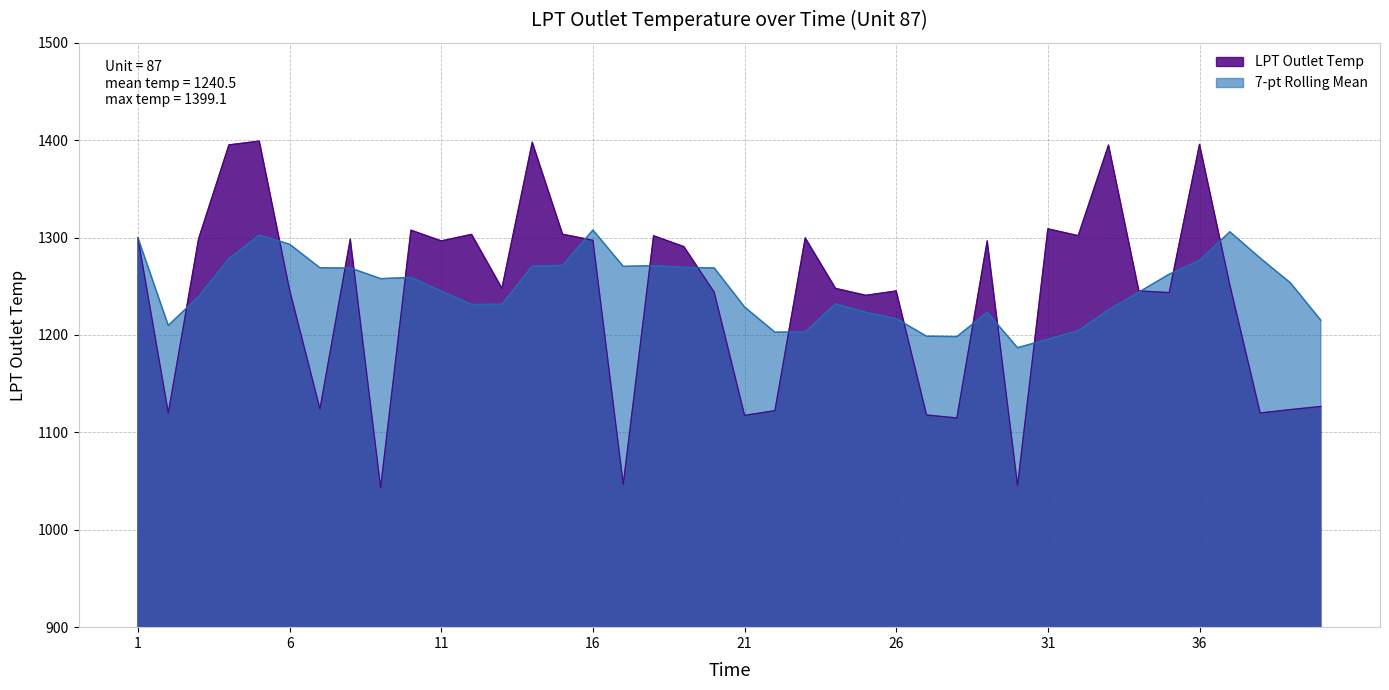

Does the chart have visible grid lines?

Yes